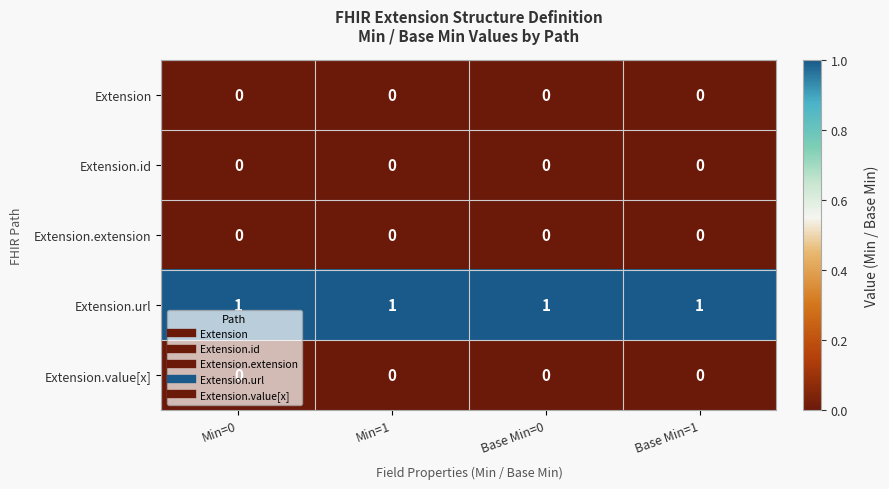

At how many categories does at least one series exceed 0?

4